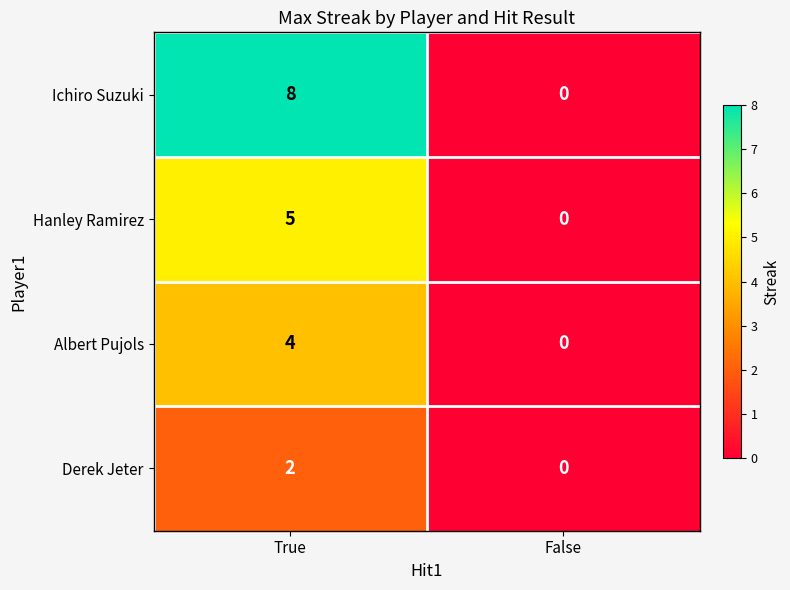

The value of Ichiro Suzuki at True is 8. True or false?

True